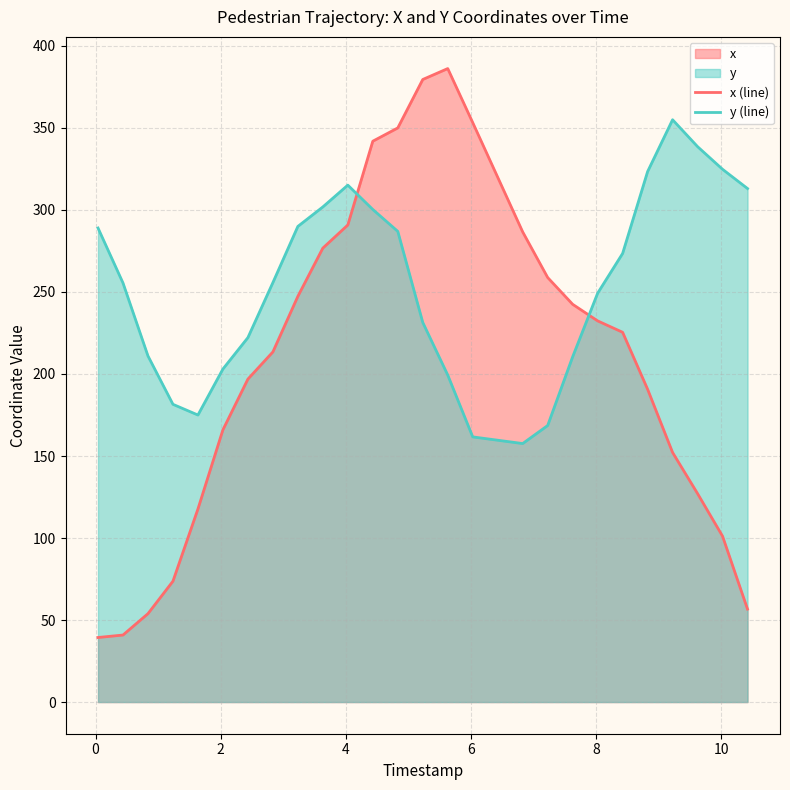

What is the minimum value for y (line)?

157.6